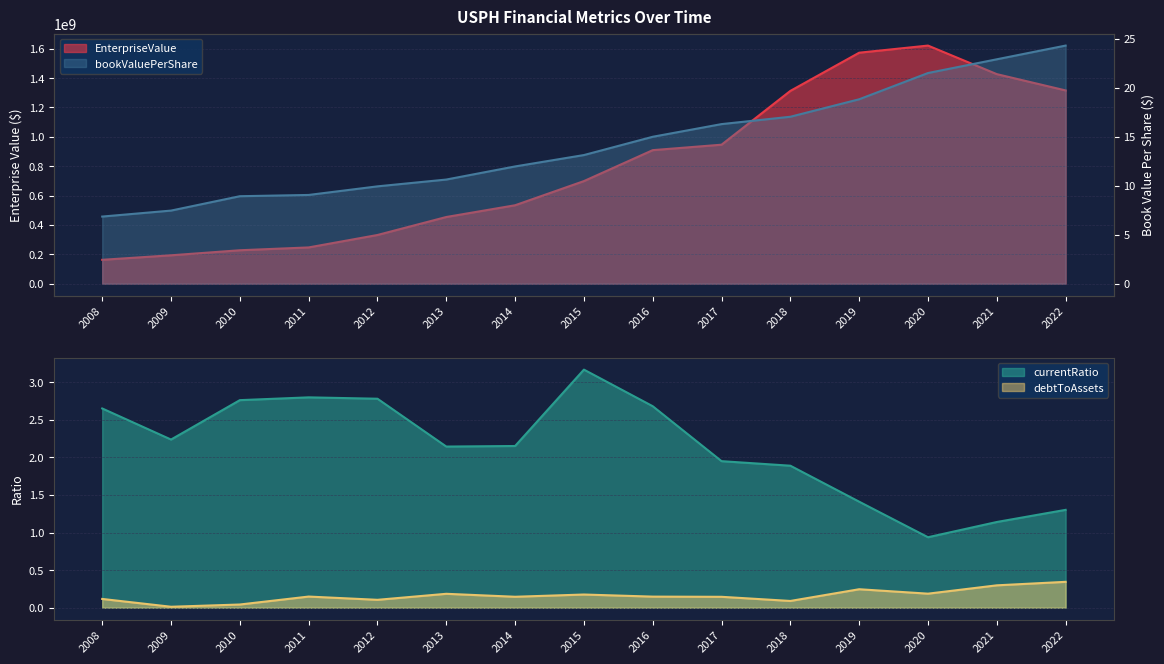

What is the greatest value displayed?

1621482750.0